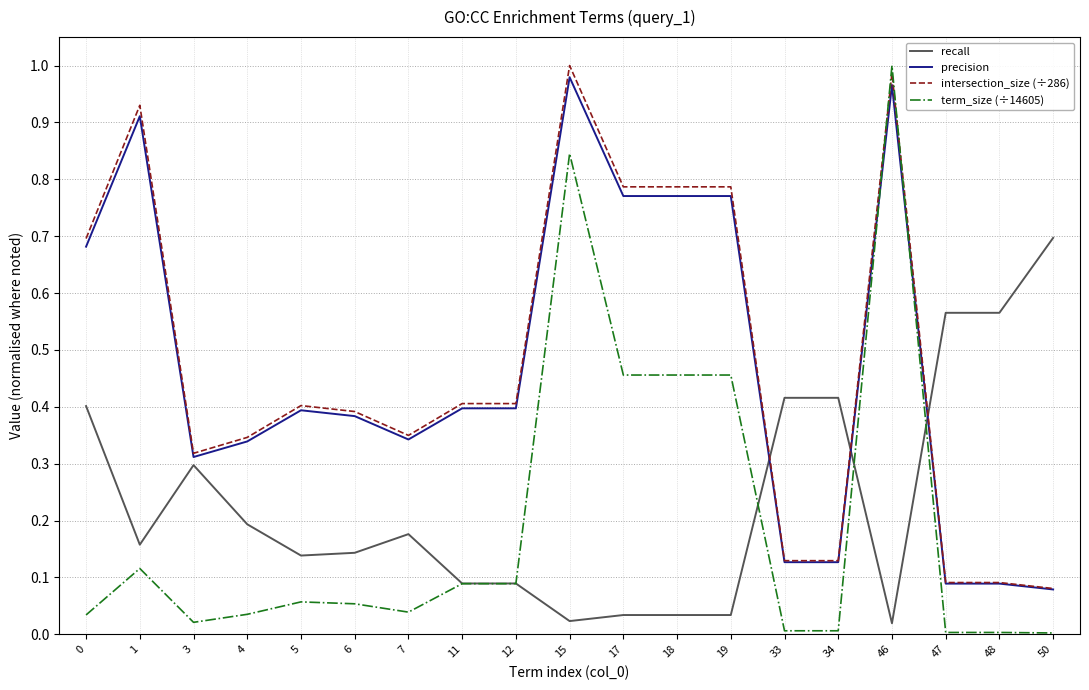

After their last crossing, which series has the higher values: recall or intersection_size (÷286)?

recall